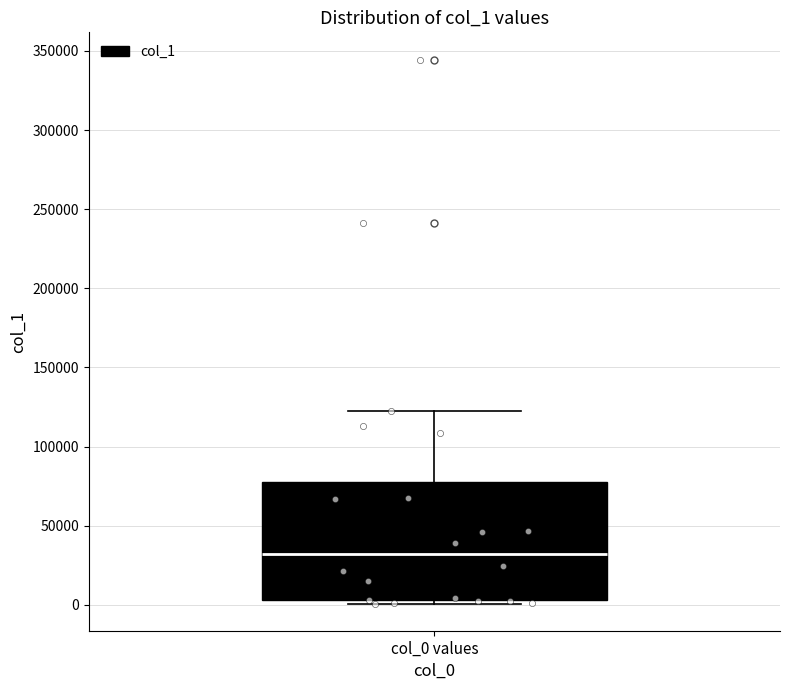

Transcribe this box plot: give where the median line is, the range the box spans, and where the two whiskers end, as read against the y-axis. The values are not printed on the chart, so give them approximately, as read against the axis.

median 30000, box 5000 to 80000, whiskers 0 to 125000